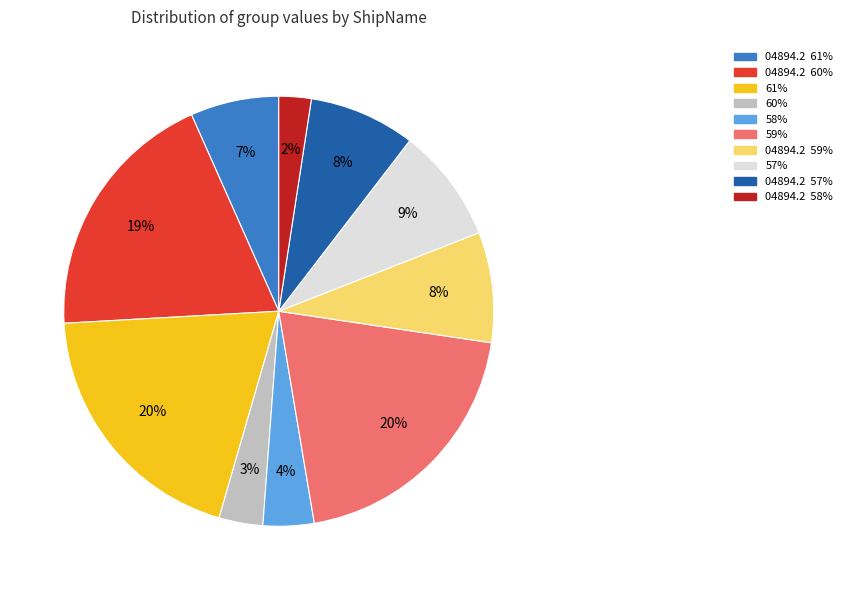

To the nearest percent, what is the difference between the largest and smallest slice percentages?

18%